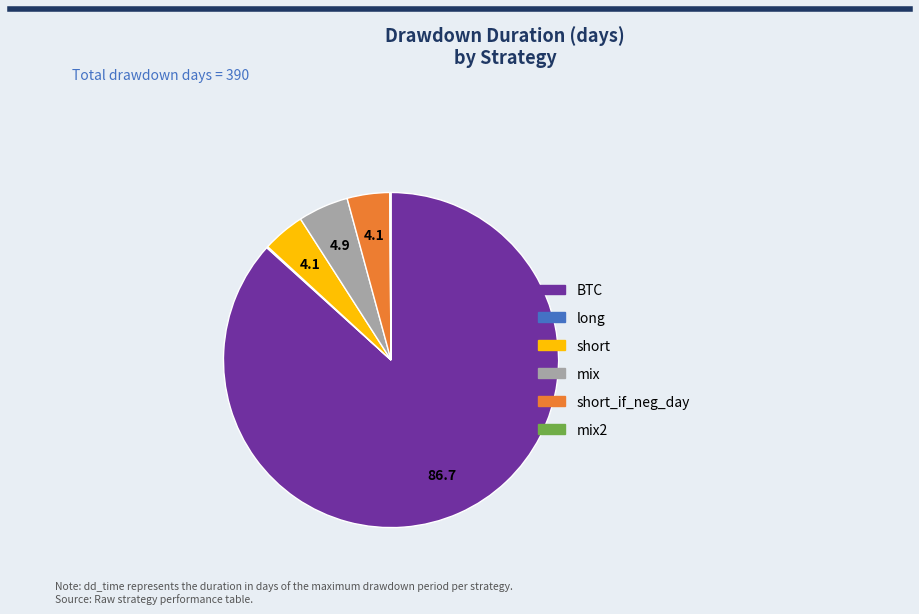

Is there any slice that represents more than half of the pie?

Yes